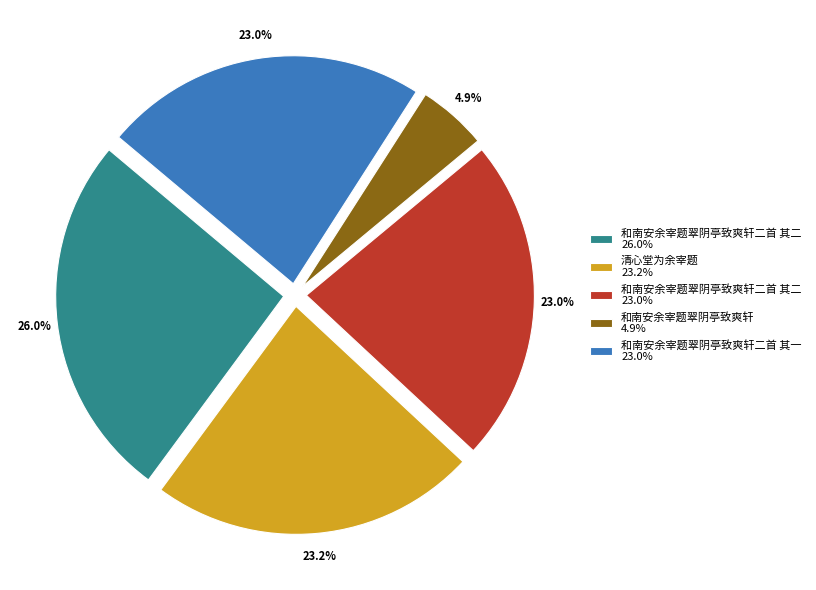

Which has a higher value, 和南安余宰题翠阴亭致爽轩二首 其二 26.0% or 清心堂为余宰题 23.2%?

和南安余宰题翠阴亭致爽轩二首 其二 26.0%